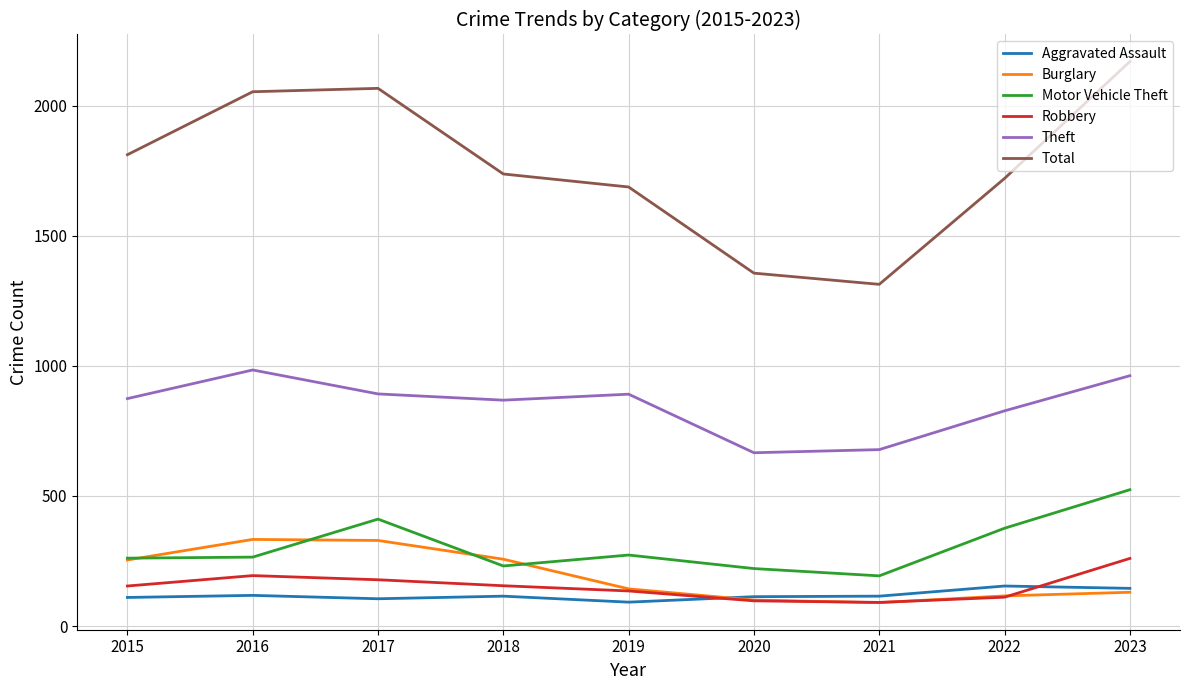

Which series changed the most between 2019 and 2020?

Total